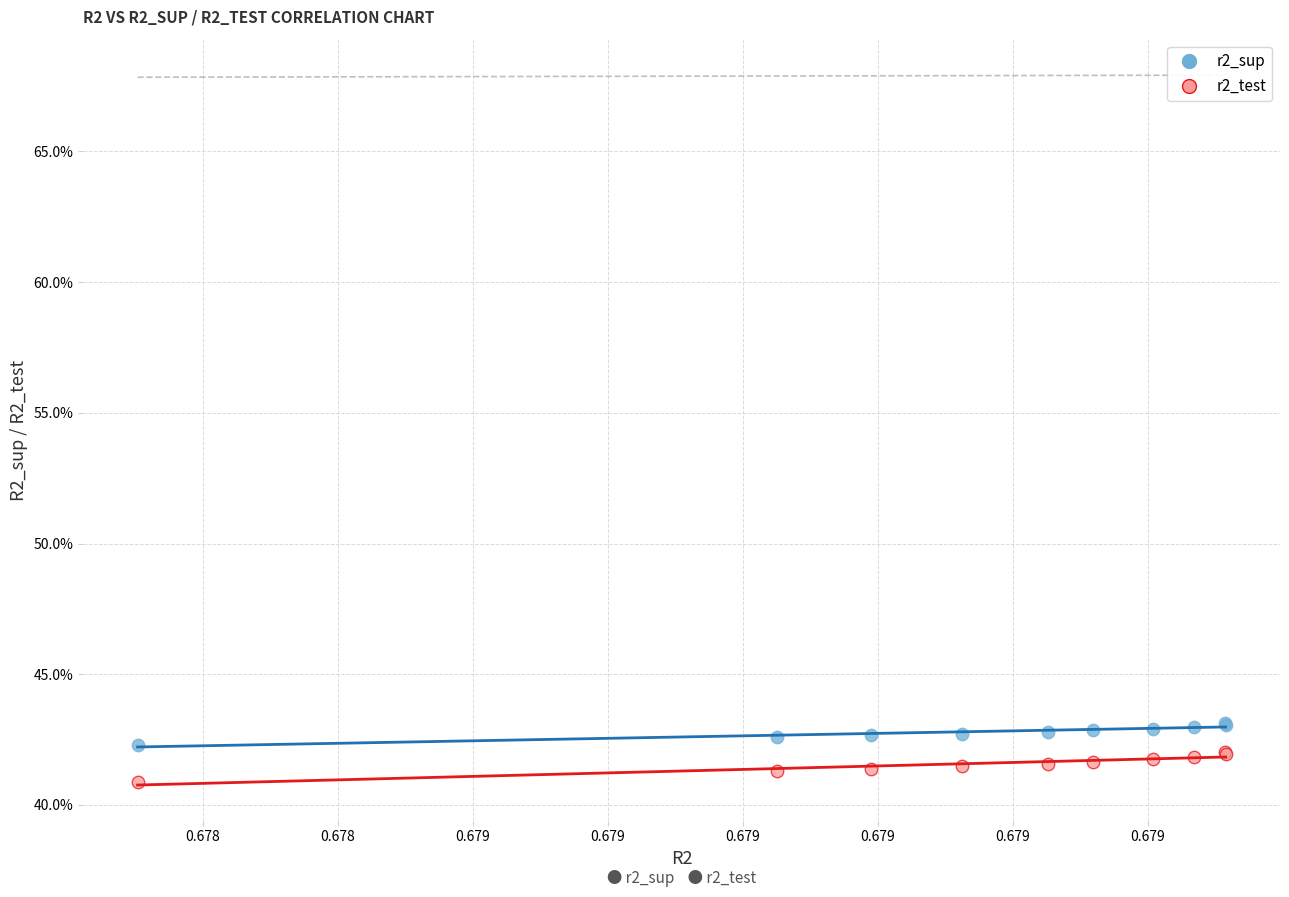

Which series reaches the maximum Y coordinate?

r2_sup